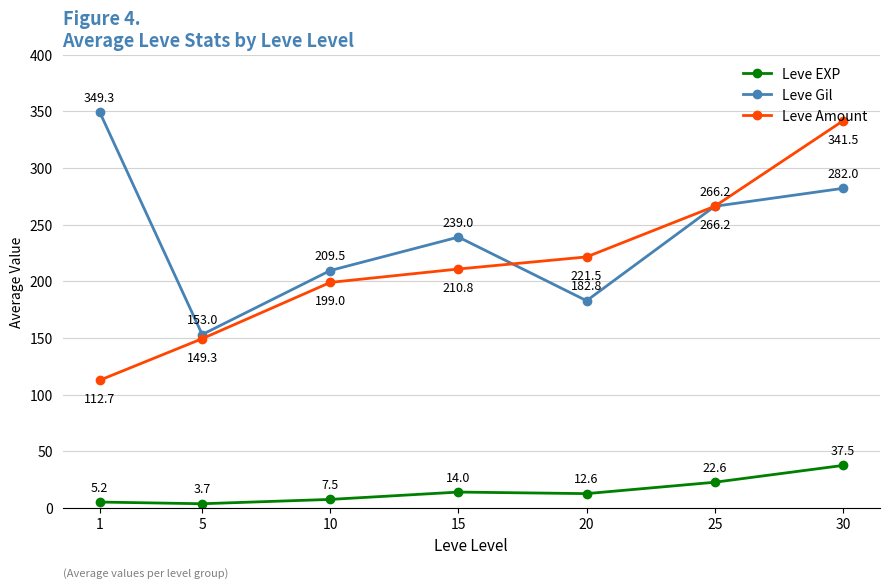

True or false: Leve Amount and Leve EXP intersect in this chart.

False